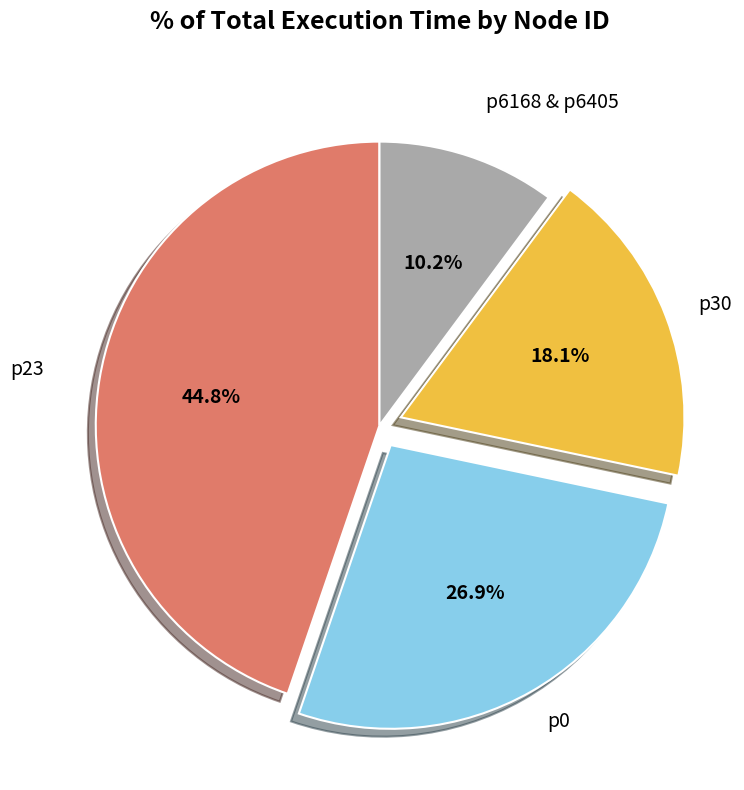

Does any single category account for the majority?

No